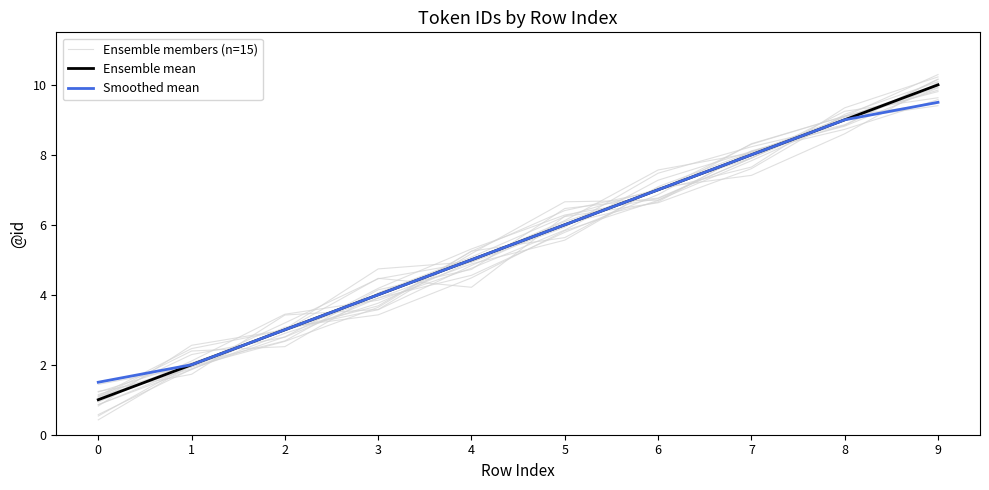

After their last crossing, which series has the higher values: Ensemble mean or Ensemble members (n=15)?

Ensemble members (n=15)